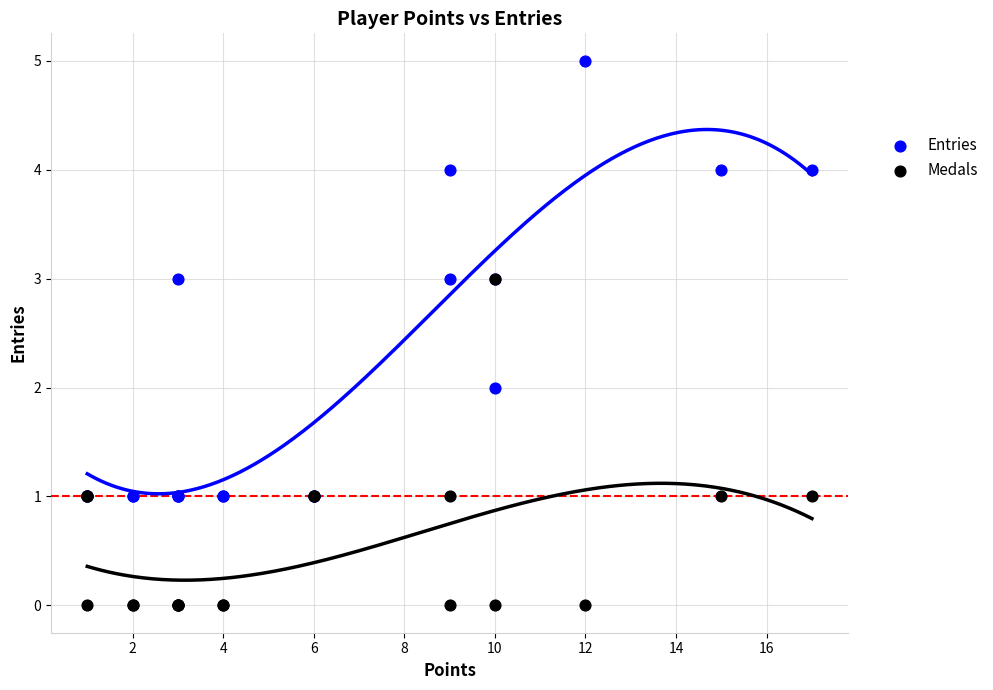

What are all the series names shown in the legend?

Entries, Medals